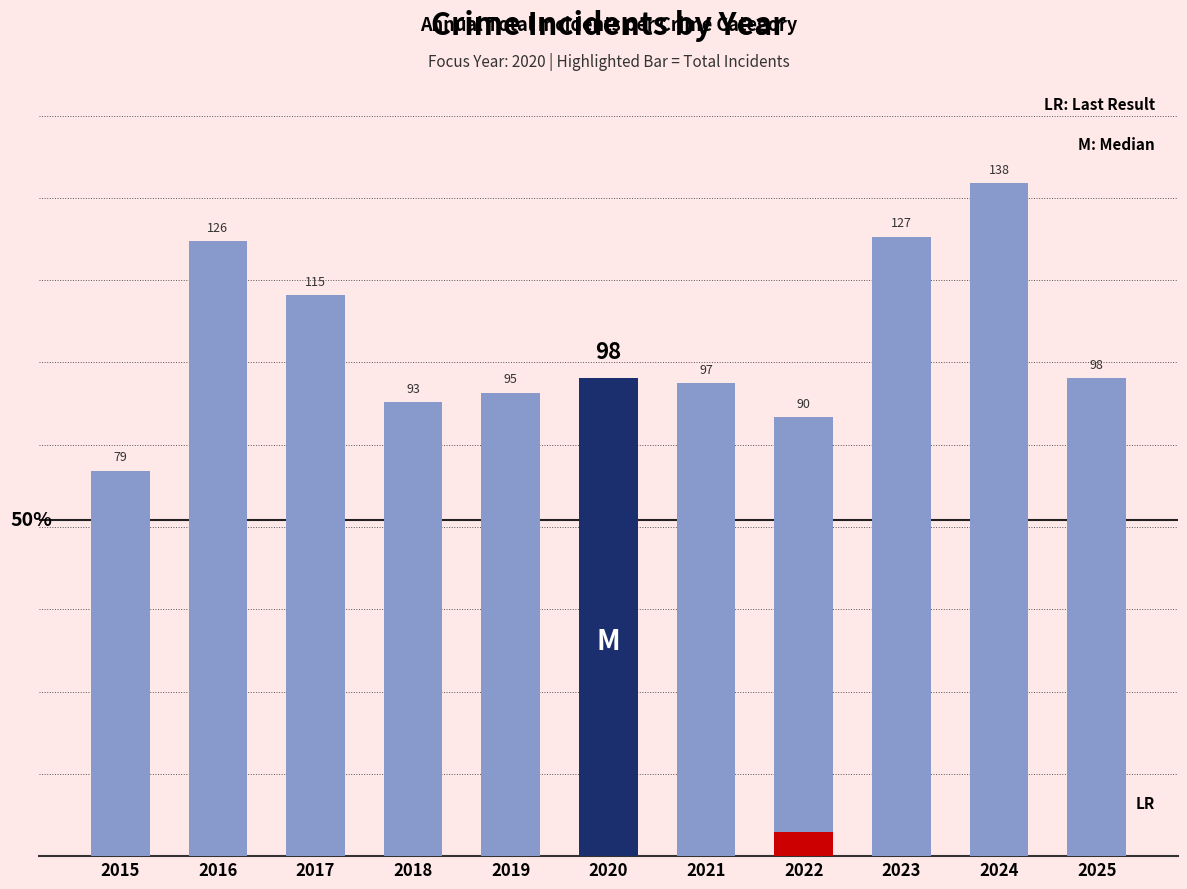

List the labels in order of value, smallest first.

2015, 2022, 2018, 2019, 2021, 2020, 2025, 2017, 2016, 2023, 2024